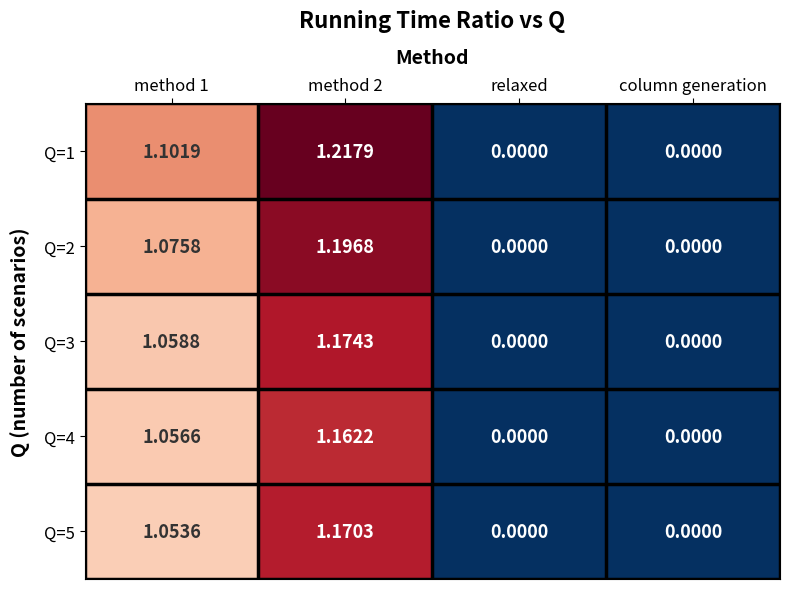

Is the value of Q=2 at method 2 greater than the value of Q=1 at method 2?

No